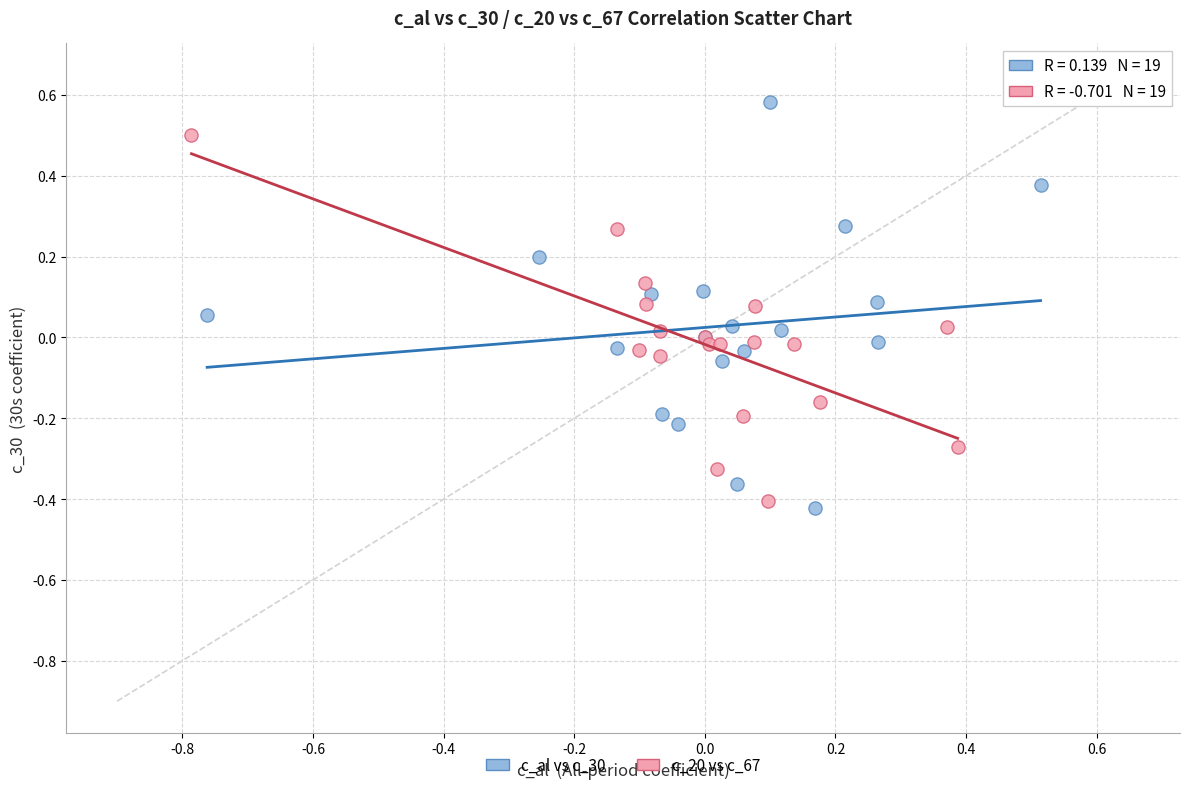

Which series reaches the maximum Y coordinate?

c_al vs c_30